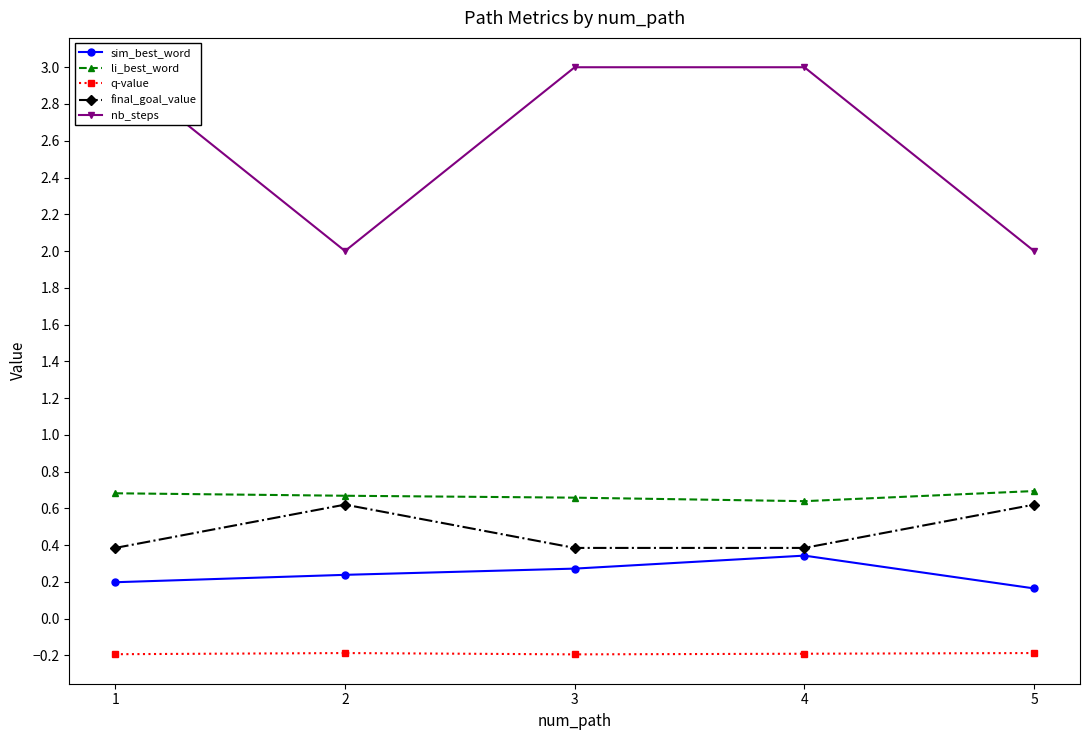

At 2, list the series in order from largest to smallest.

nb_steps, li_best_word, final_goal_value, sim_best_word, q-value